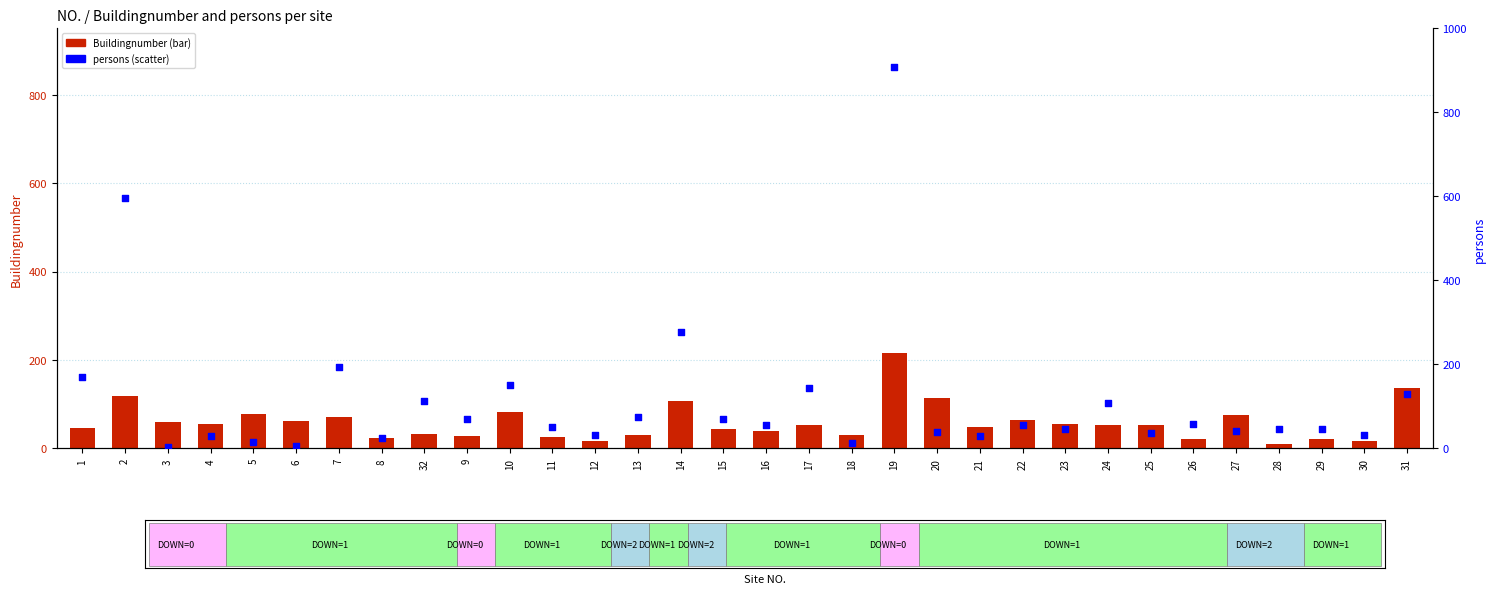

Which series has the widest spread of Y values?

persons